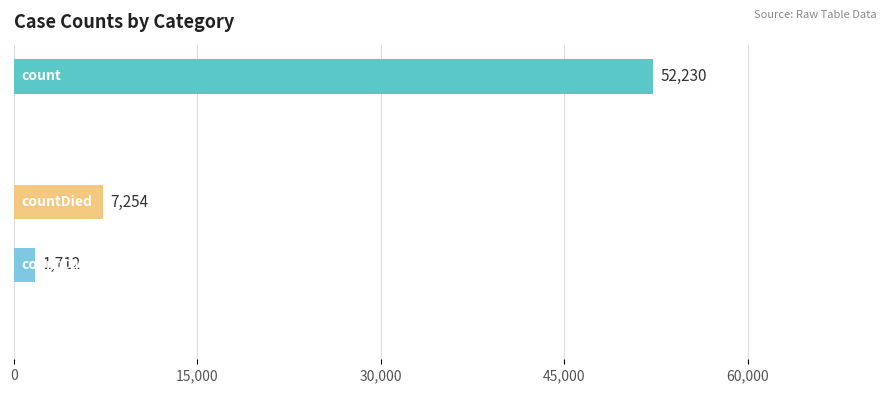

Count the number of categories in the chart.

5